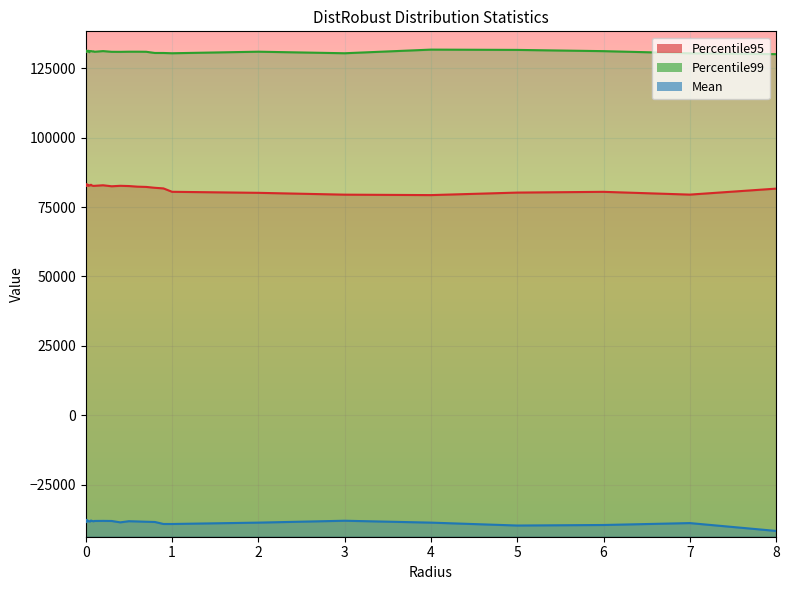

True or false: Percentile99 and Percentile95 intersect in this chart.

False